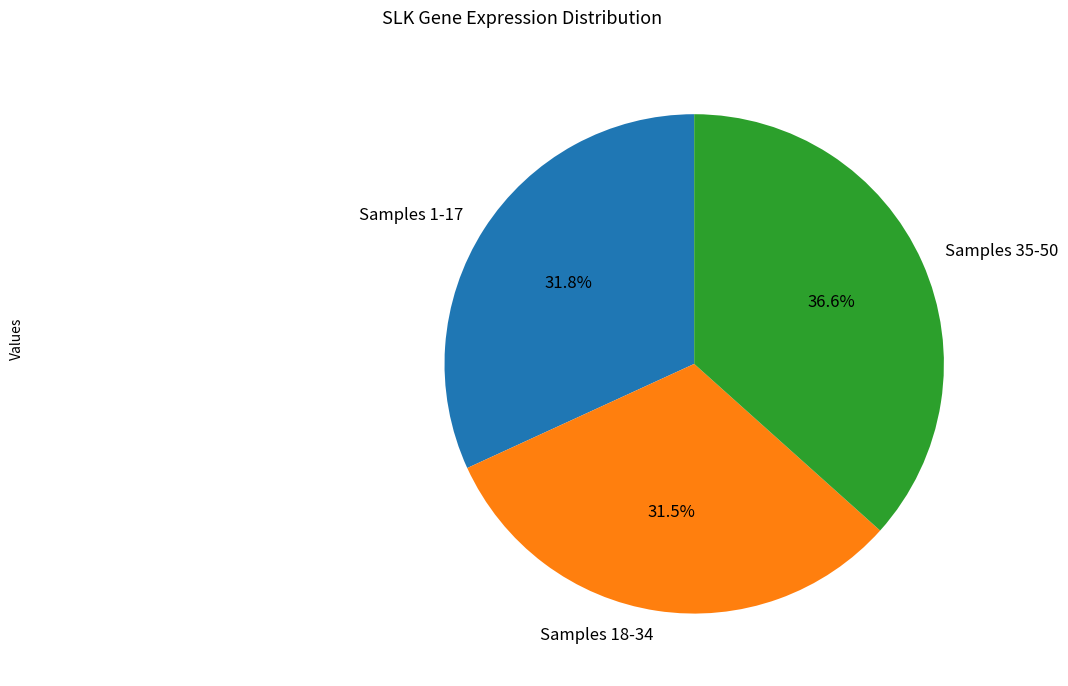

Approximately how many times larger is the value at Samples 1-17 compared to Samples 18-34?

1.0